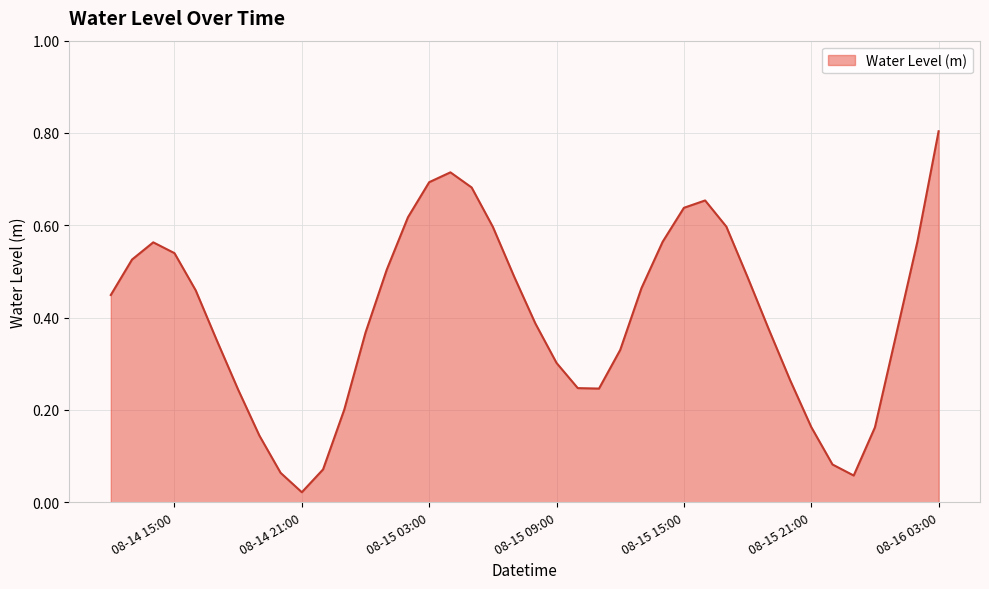

What is the difference between the maximum and minimum values?

0.8